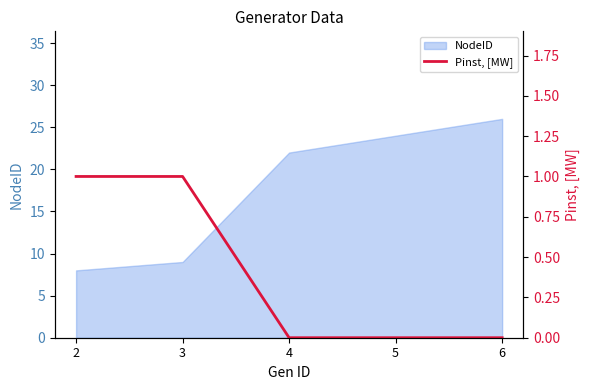

True or false: NodeID has a value of 10 at 5.

False